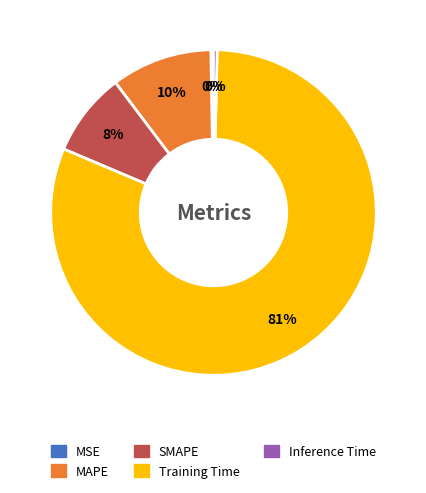

Between SMAPE and Training Time, which is larger?

Training Time